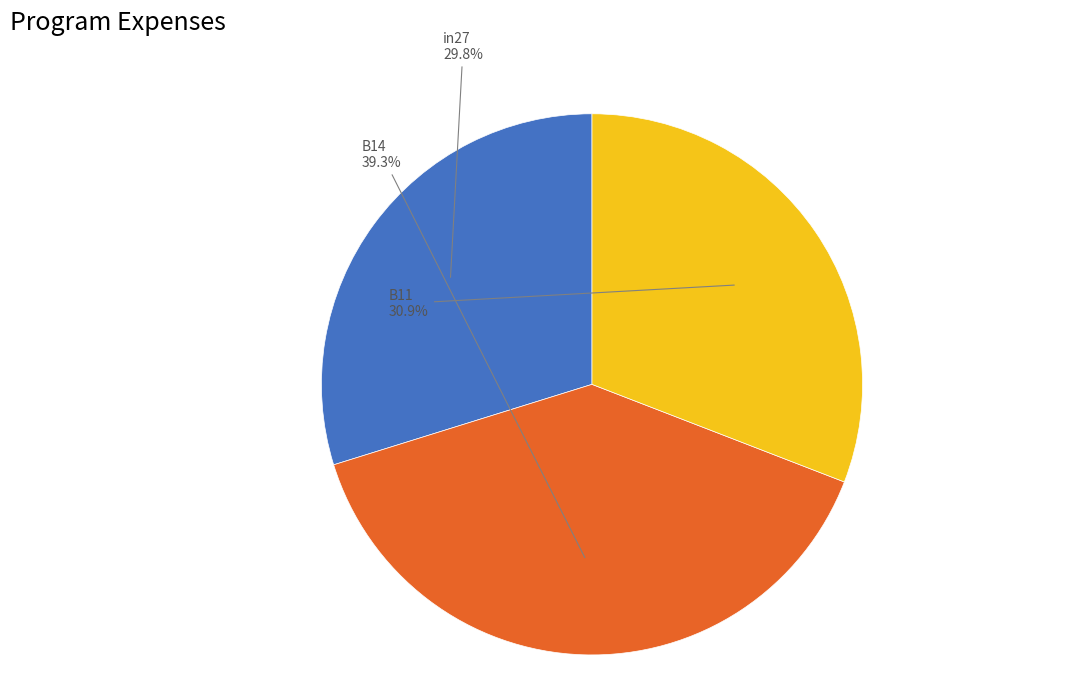

Is there a majority slice in this chart?

No